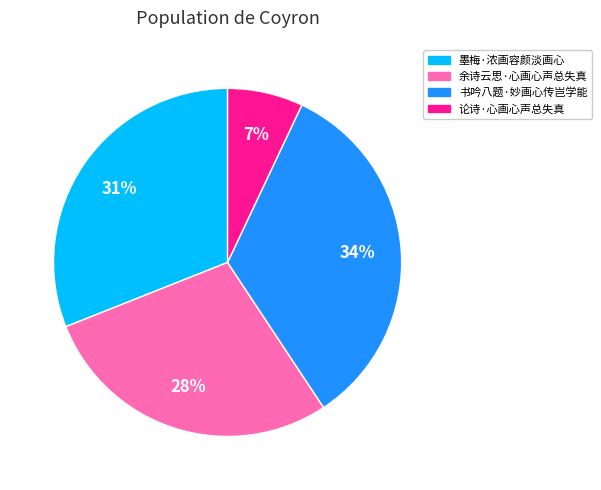

How many slices are in this pie chart?

4